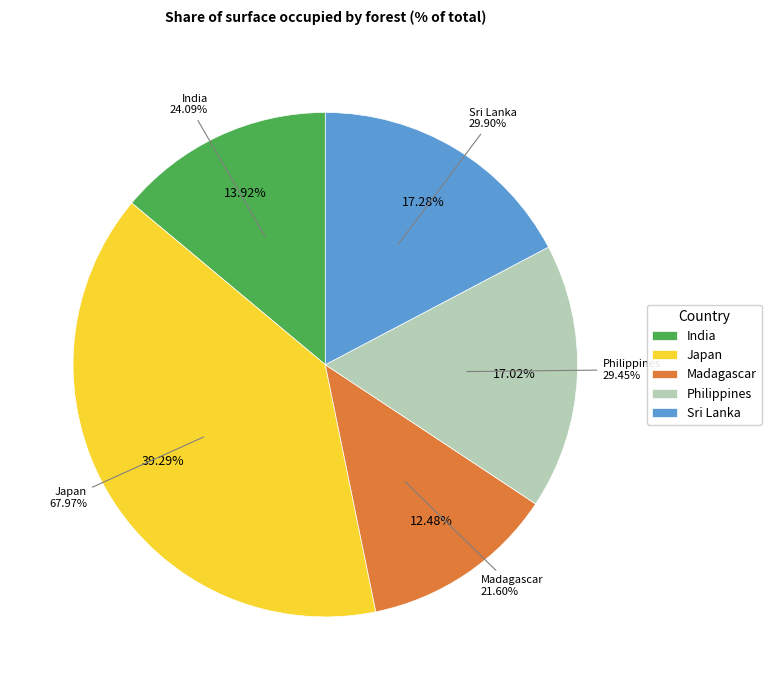

Does India represent more than half of the total?

No